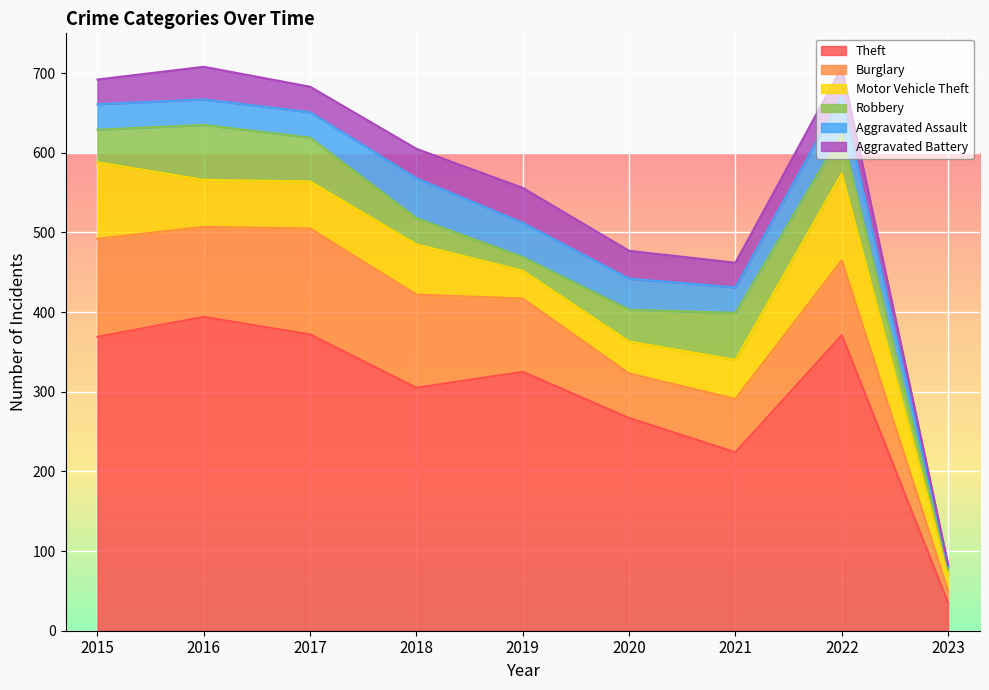

Between 2021 and 2022, which series saw the biggest shift?

Theft